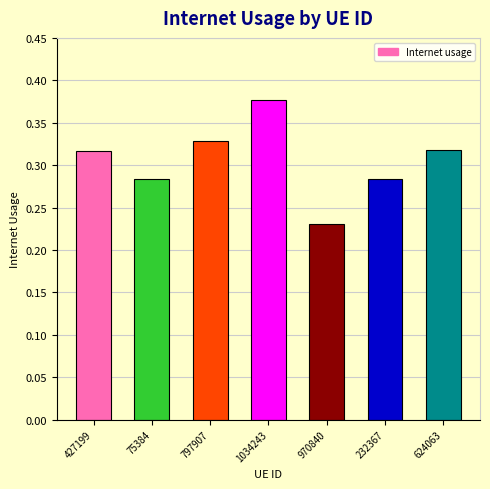

True or false: the data shows 0.2 at 75384.

False